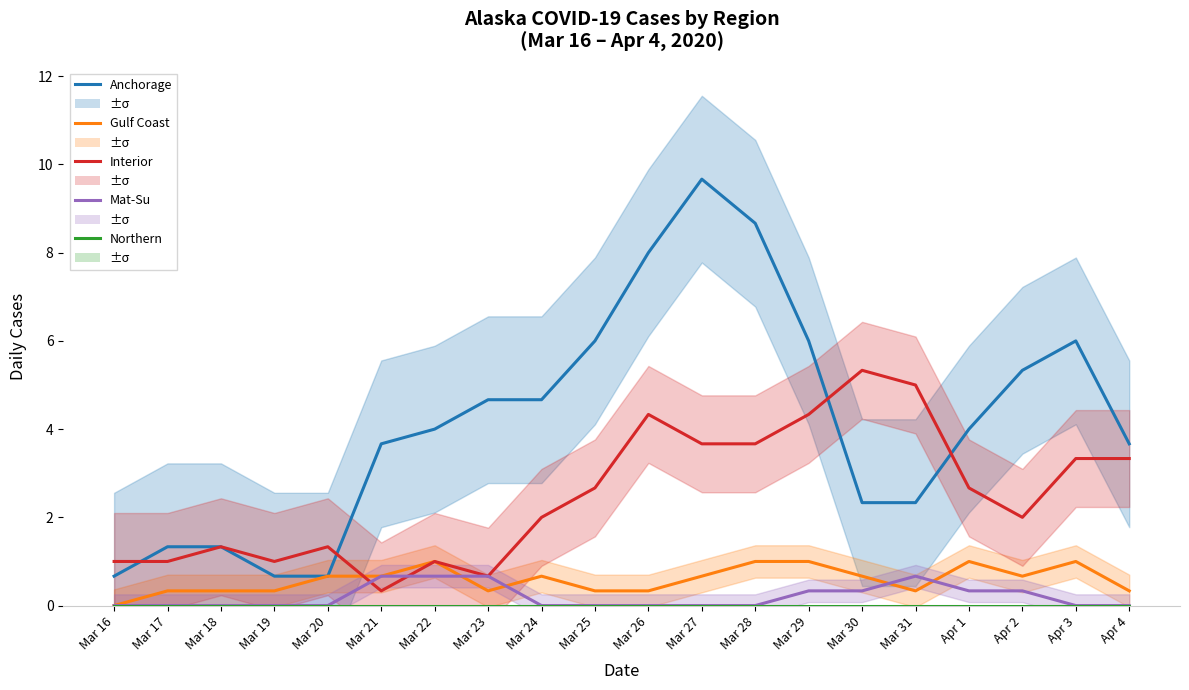

True or false: Anchorage has more than 0 points higher than both neighbors.

True